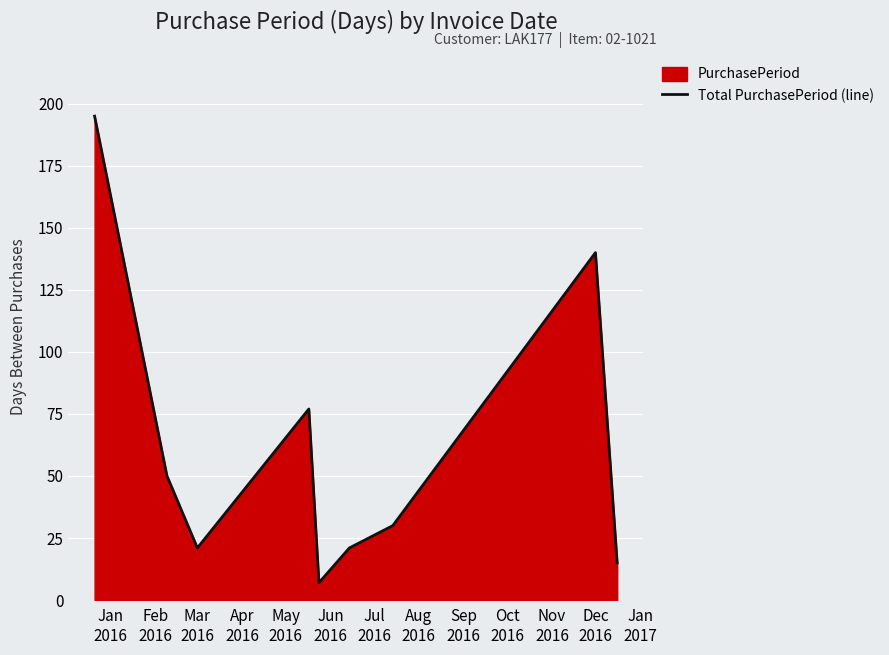

What is the maximum value shown in the chart?

195